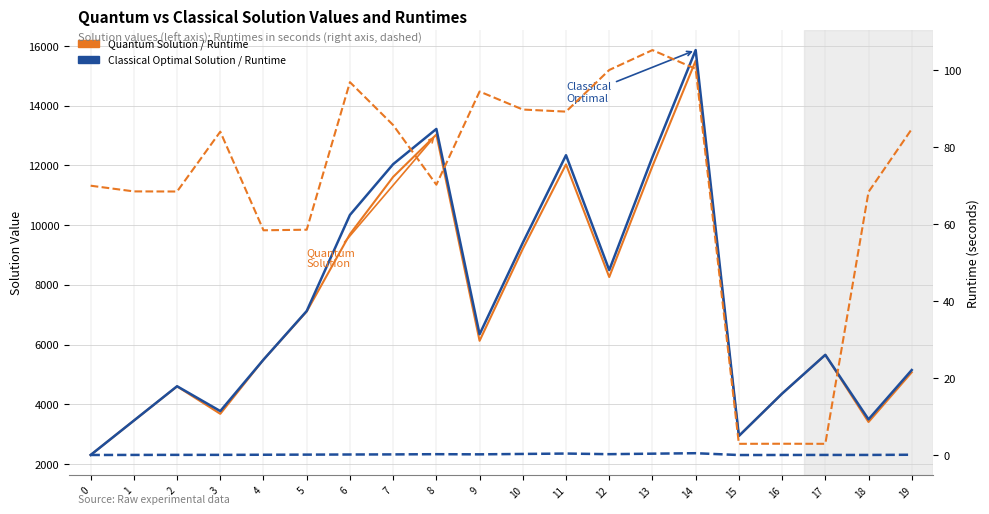

At which category is the sum across all series the highest?

14